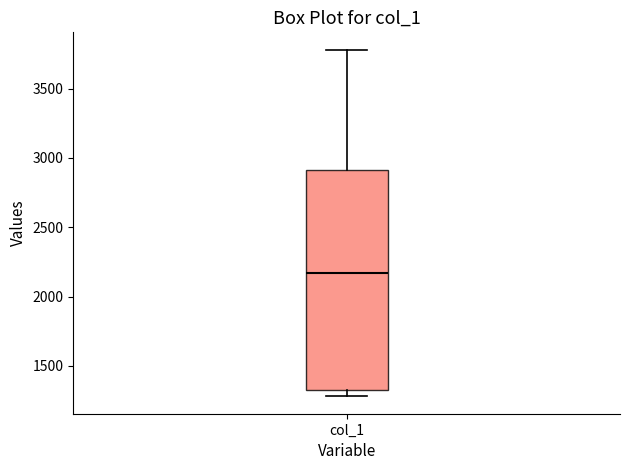

Read this box plot against the y-axis: the position of the median line, the range covered by the box, and the ends of both whiskers. The values are not printed on the chart, so give them approximately, as read against the axis.

median 2150, box 1350 to 2900, whiskers 1300 to 3800